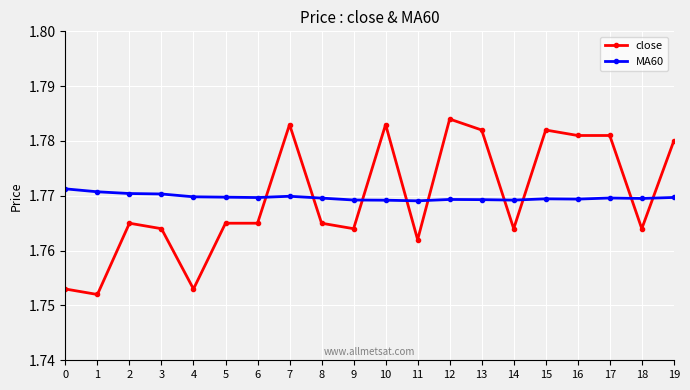

At 9, list the series in order from largest to smallest.

MA60, close